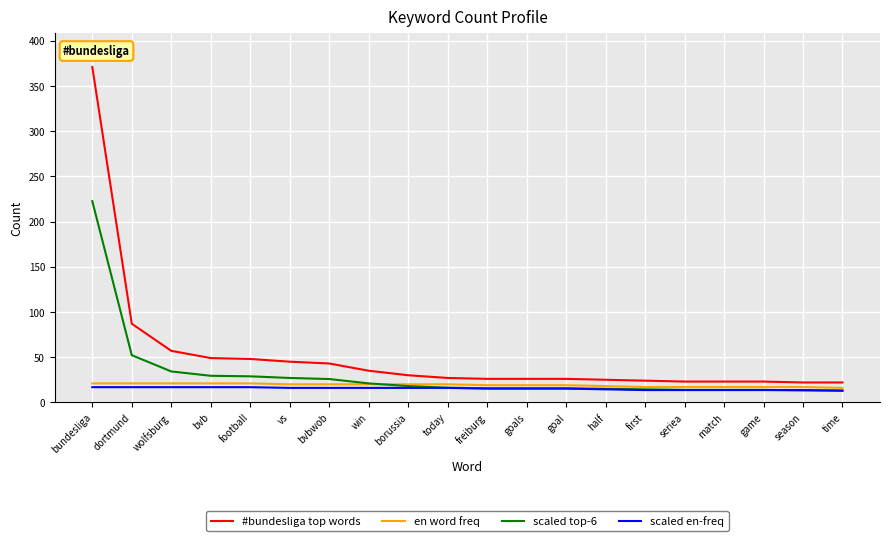

Rank the series by their maximum value, from lowest to highest.

scaled en-freq, en word freq, scaled top-6, #bundesliga top words